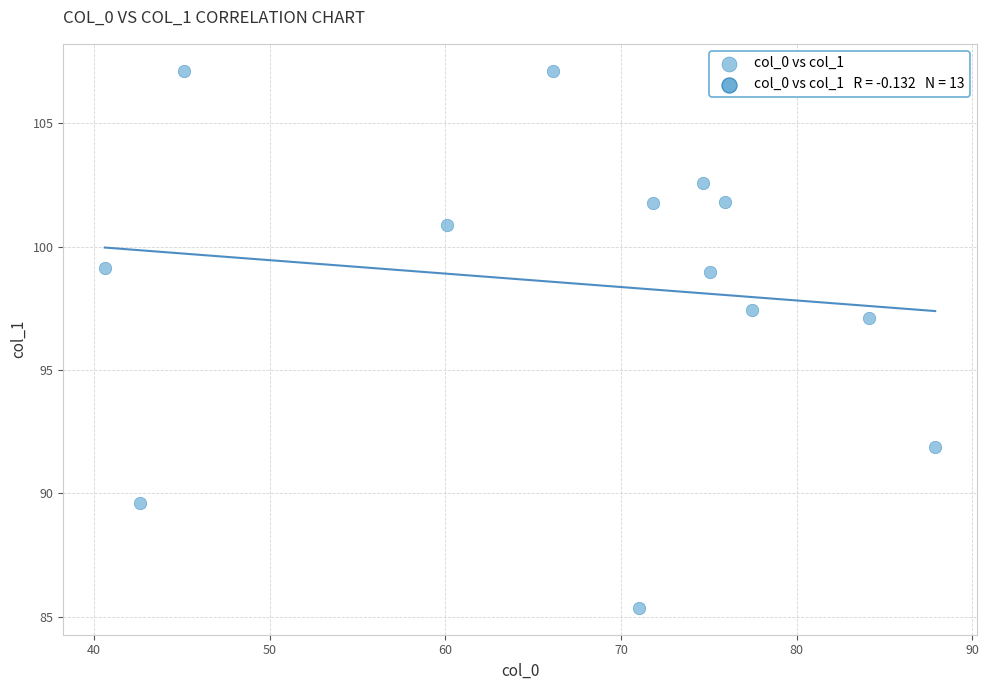

What Y value in the scatter plot is closest to 96?

97.1